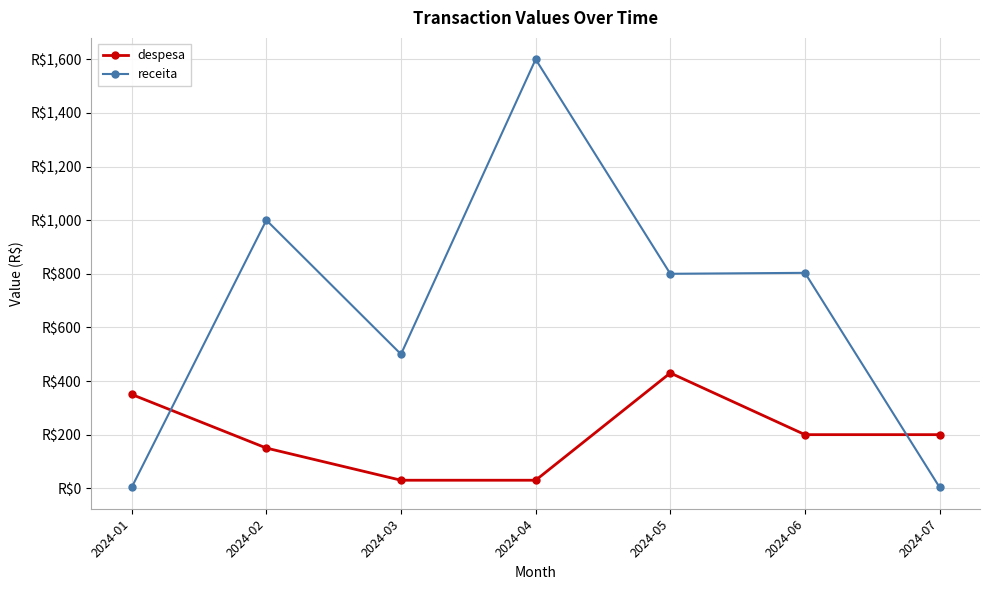

At 2024-01, list the series in order from largest to smallest.

despesa, receita